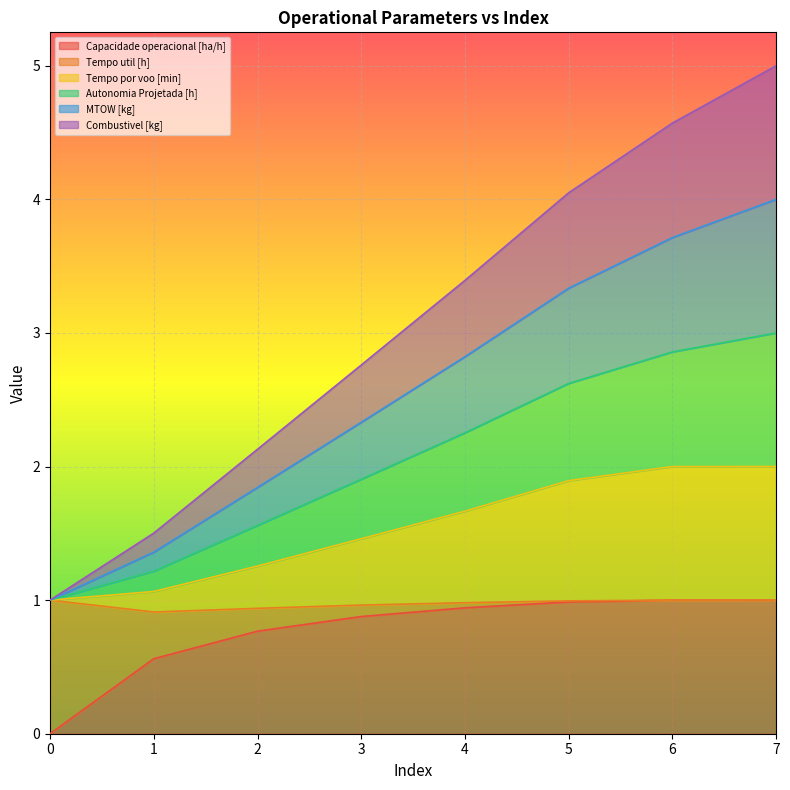

True or false: Combustivel [kg] and MTOW [kg] cross at least once.

False